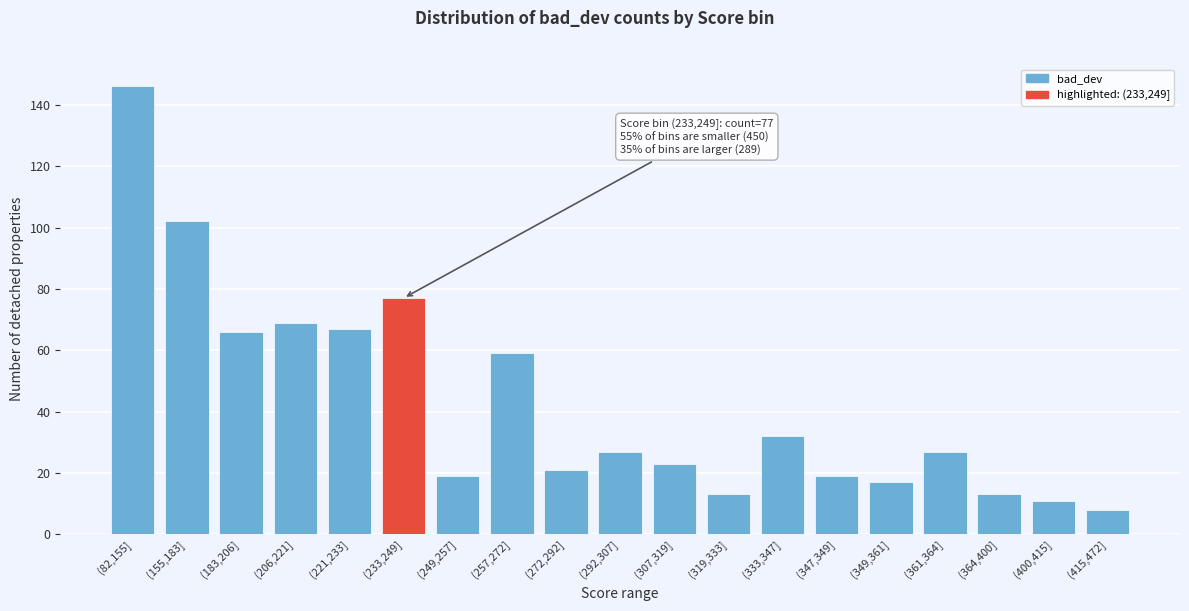

Reading left to right, what are all the values shown in this chart?

(82,155]=146	(155,183]=102	(183,206]=66	(206,221]=69	(221,233]=67	(233,249]=77	(249,257]=19	(257,272]=59	(272,292]=21	(292,307]=27	(307,319]=23	(319,333]=13	(333,347]=32	(347,349]=19	(349,361]=17	(361,364]=27	(364,400]=13	(400,415]=11	(415,472]=8